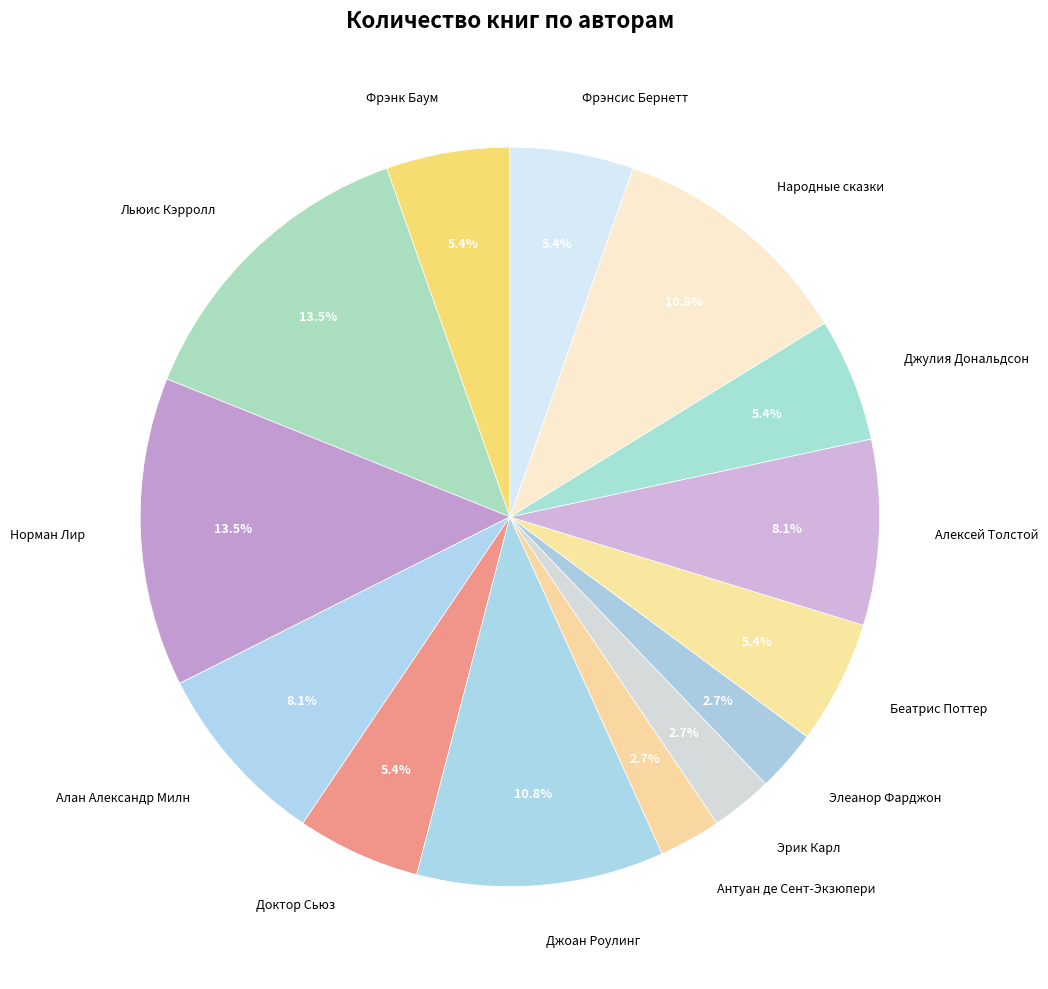

Count the number of slices in the pie.

14